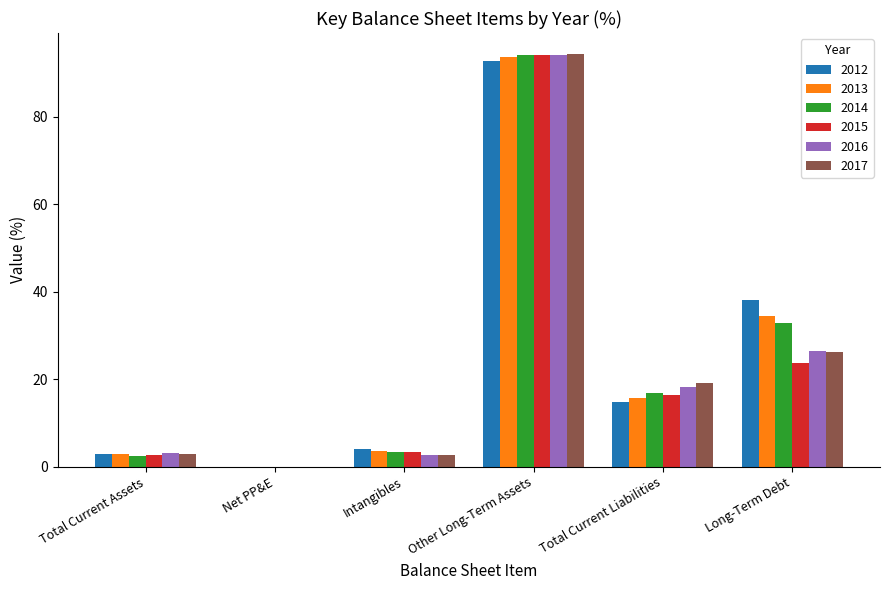

Are the bars horizontal?

No